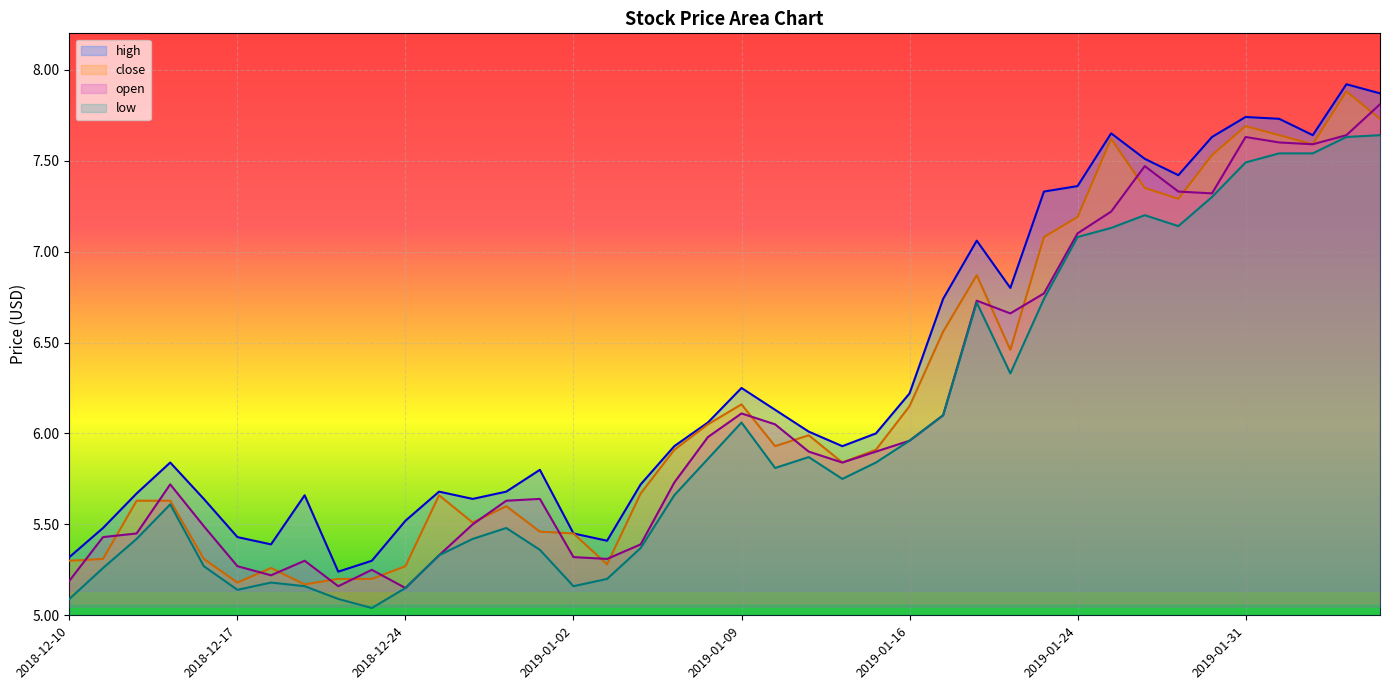

Is the value of open at 2019-02-06 greater than the value of close at 2019-01-02?

Yes